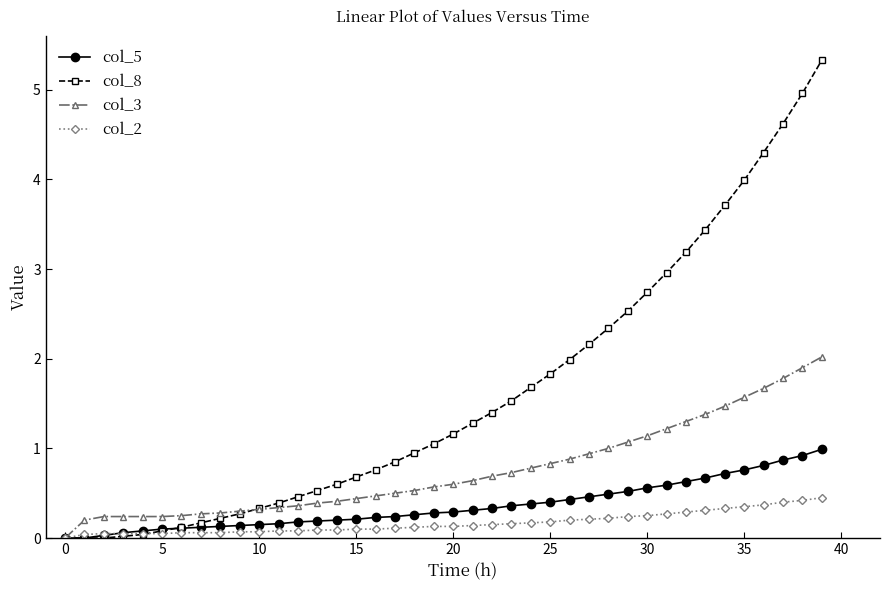

List the series in order of their peak value, lowest first.

col_2, col_5, col_3, col_8